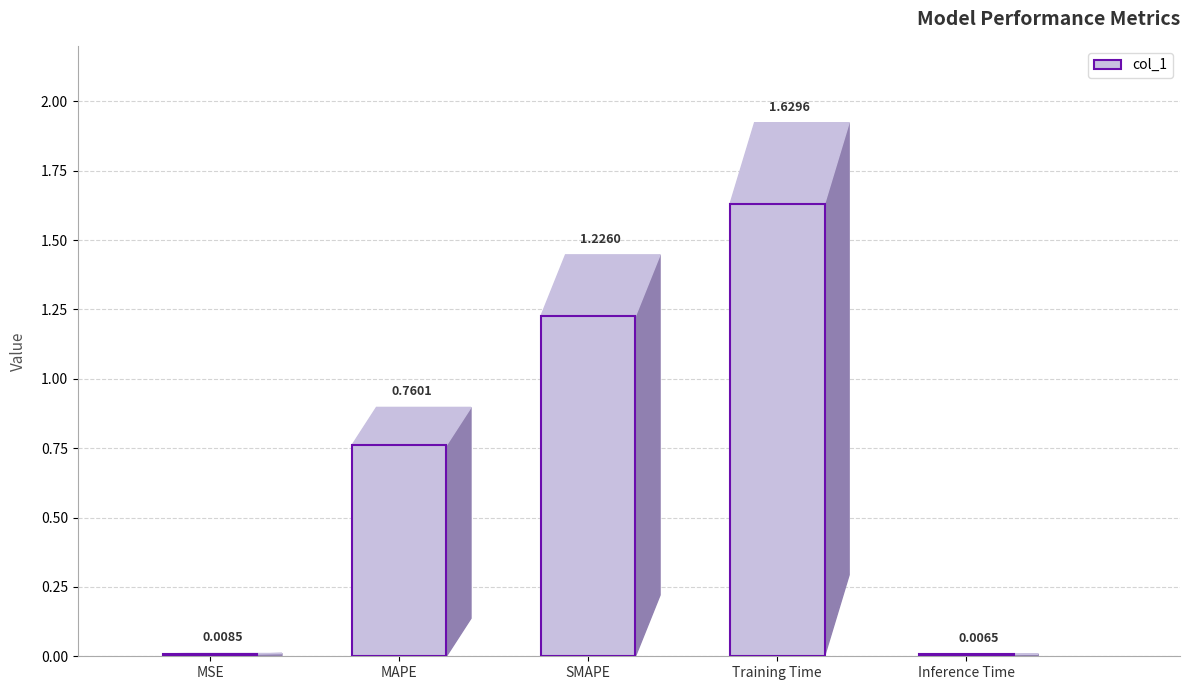

What is the sum of all values?

3.6